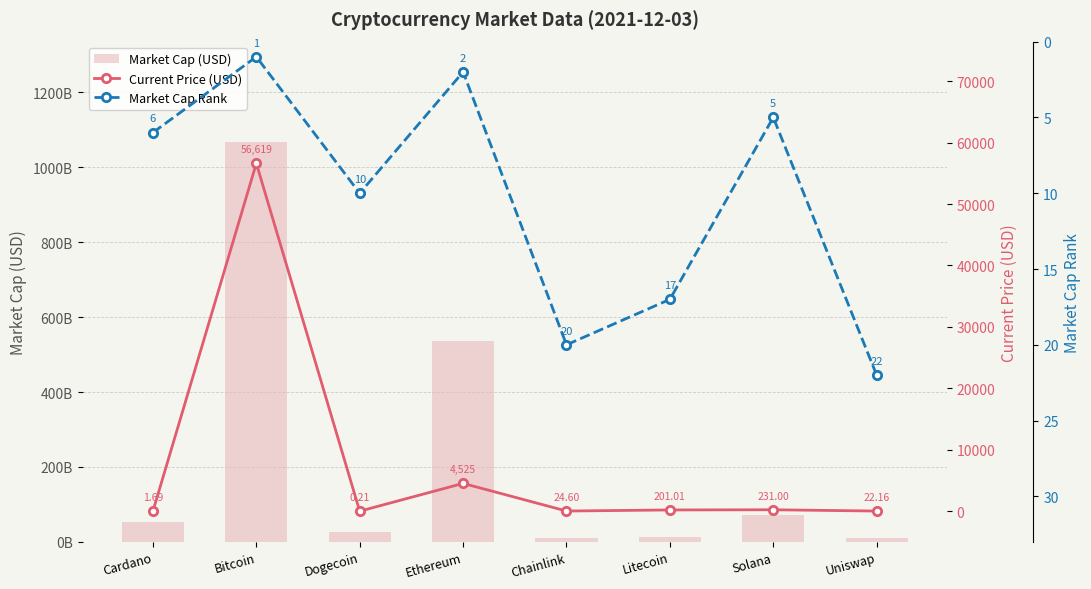

Where does the Current Price (USD) series first go above 201?

Bitcoin